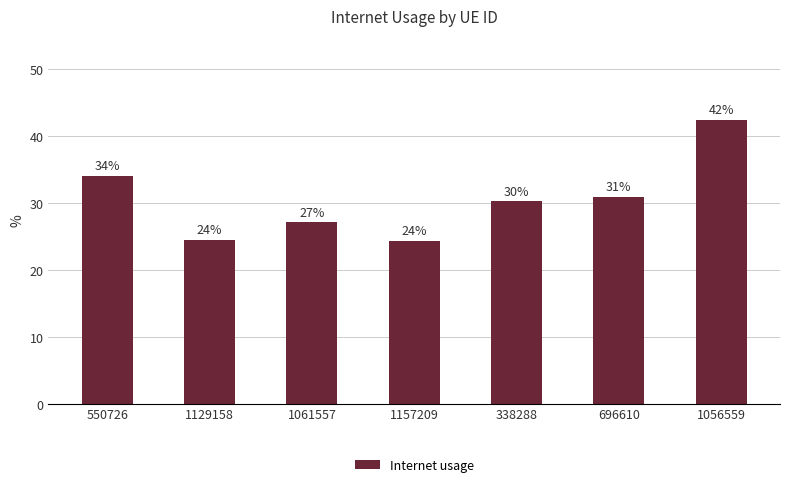

How many bars are there in total?

7